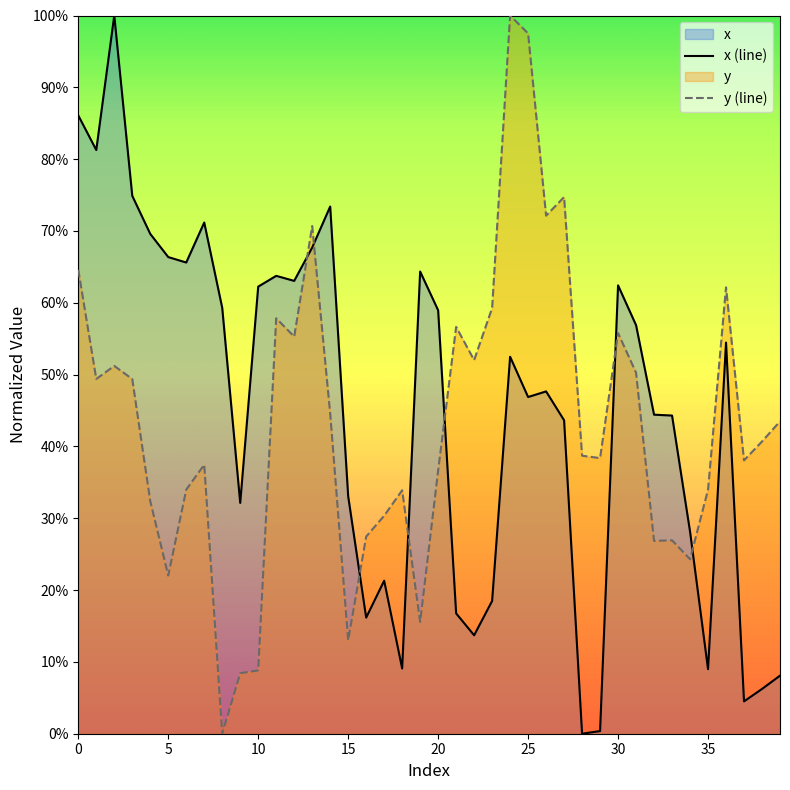

Reading right to left, list all the values displayed in this chart.

x: 39=0.1	38=0.1	37=0.0	36=0.5	35=0.1	34=0.3	33=0.4	32=0.4	31=0.6	30=0.6	29=0.0	28=0.0	27=0.4	26=0.5	25=0.5	24=0.5	23=0.2	22=0.1	21=0.2	20=0.6	19=0.6	18=0.1	17=0.2	16=0.2	15=0.3	14=0.7	13=0.7	12=0.6	11=0.6	10=0.6	9=0.3	8=0.6	7=0.7	6=0.7	5=0.7	4=0.7	3=0.7	2=1.0	1=0.8	0=0.9
y: 39=0.4	38=0.4	37=0.4	36=0.6	35=0.3	34=0.2	33=0.3	32=0.3	31=0.5	30=0.6	29=0.4	28=0.4	27=0.7	26=0.7	25=1.0	24=1.0	23=0.6	22=0.5	21=0.6	20=0.4	19=0.2	18=0.3	17=0.3	16=0.3	15=0.1	14=0.4	13=0.7	12=0.6	11=0.6	10=0.1	9=0.1	8=0.0	7=0.4	6=0.3	5=0.2	4=0.3	3=0.5	2=0.5	1=0.5	0=0.6